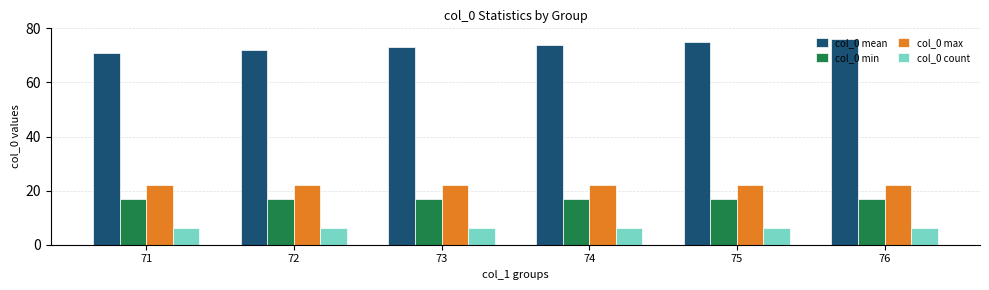

Is the value of col_0 count at 75 greater than the value of col_0 mean at 75?

No